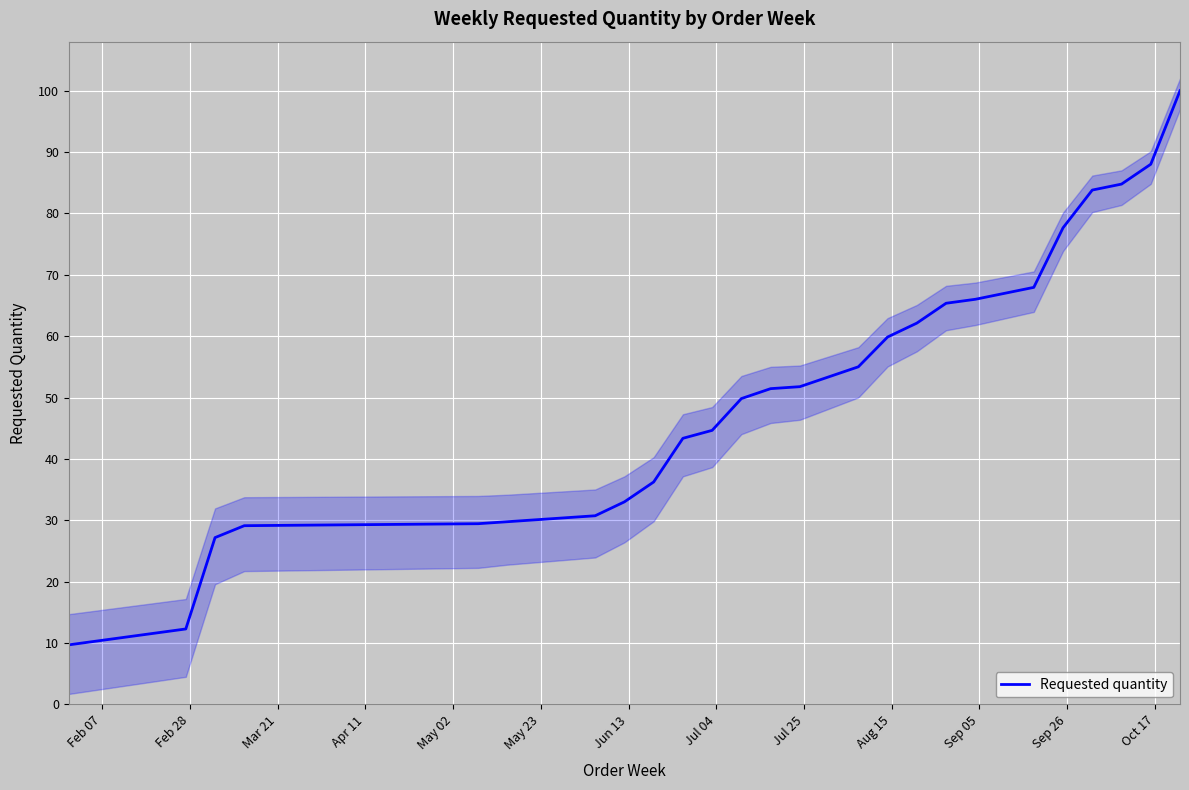

True or false: there are more than 2 points higher than both neighbors.

False